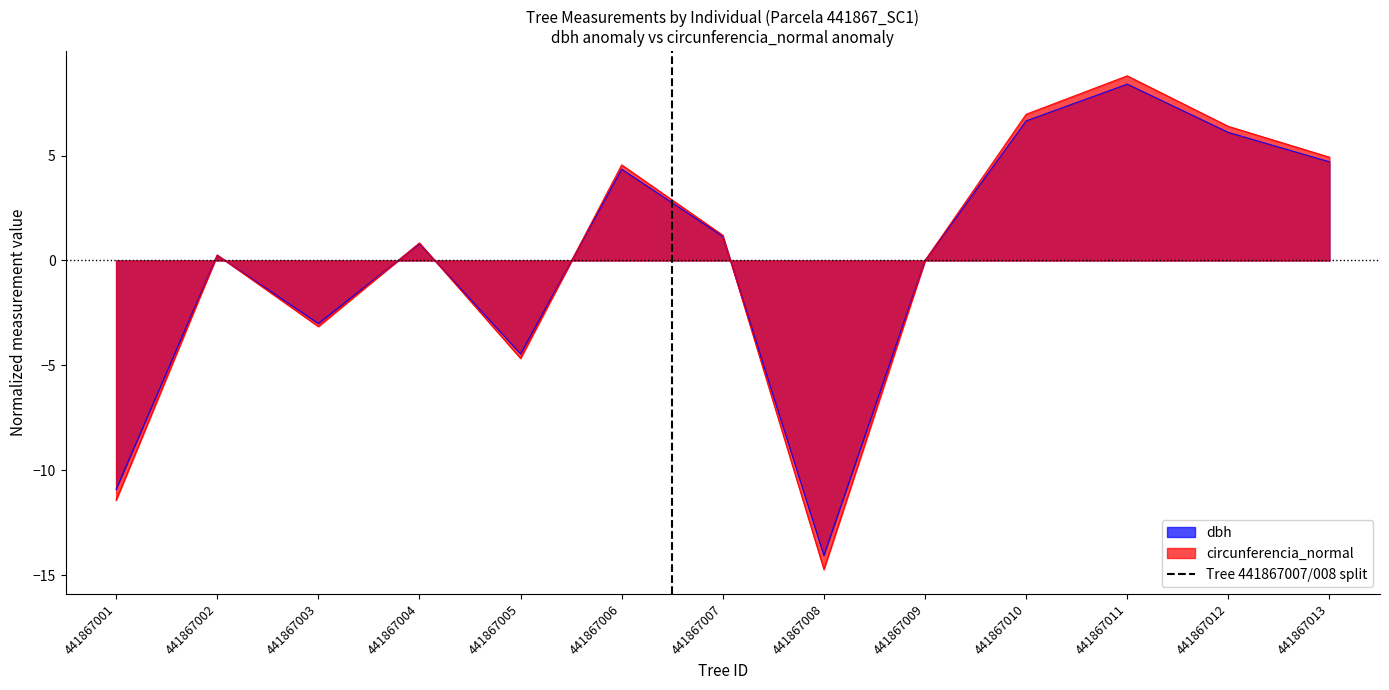

List the series in order of their overall mean, lowest first.

circunferencia_normal, dbh